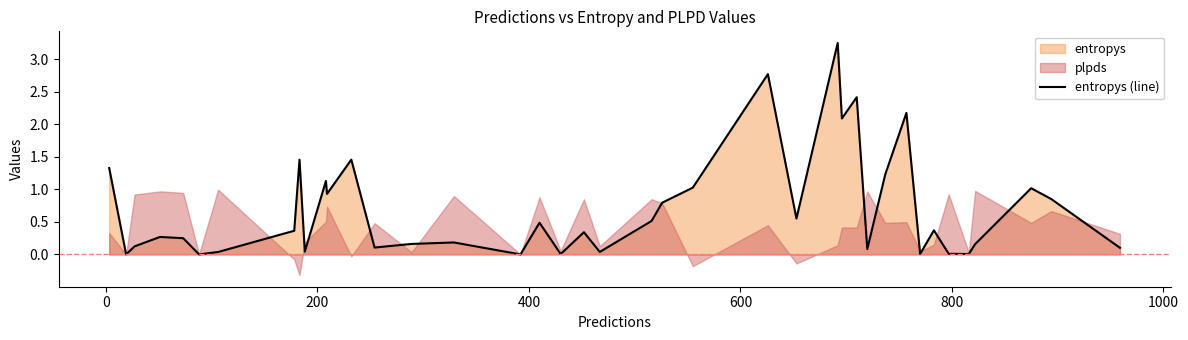

True or false: the data has more than 2 interior local peaks.

True